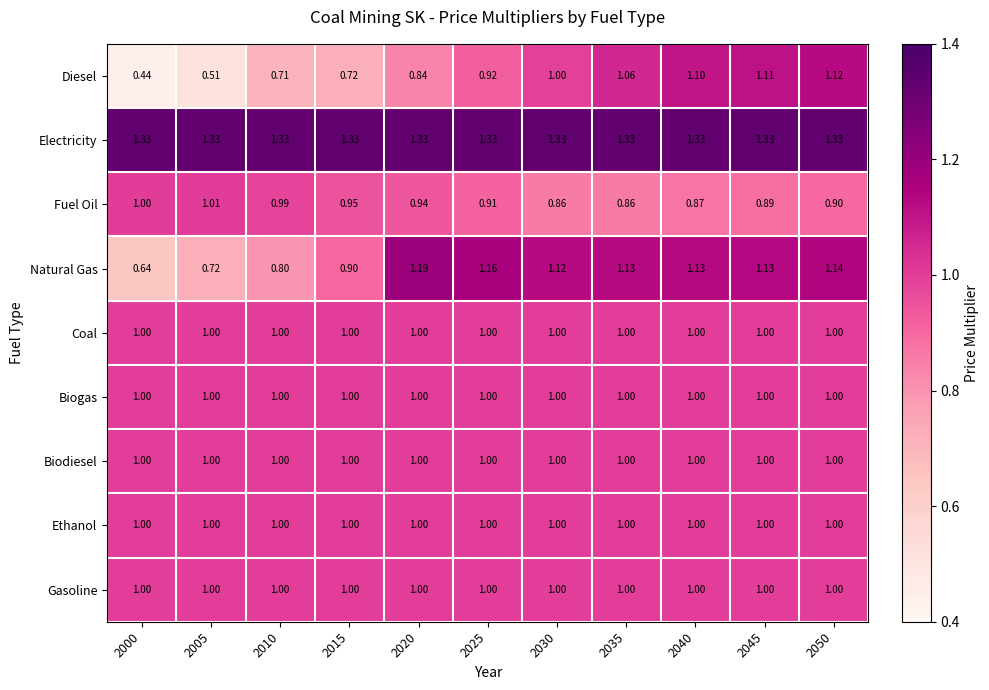

Which series changed the most between 2005 and 2050?

Diesel